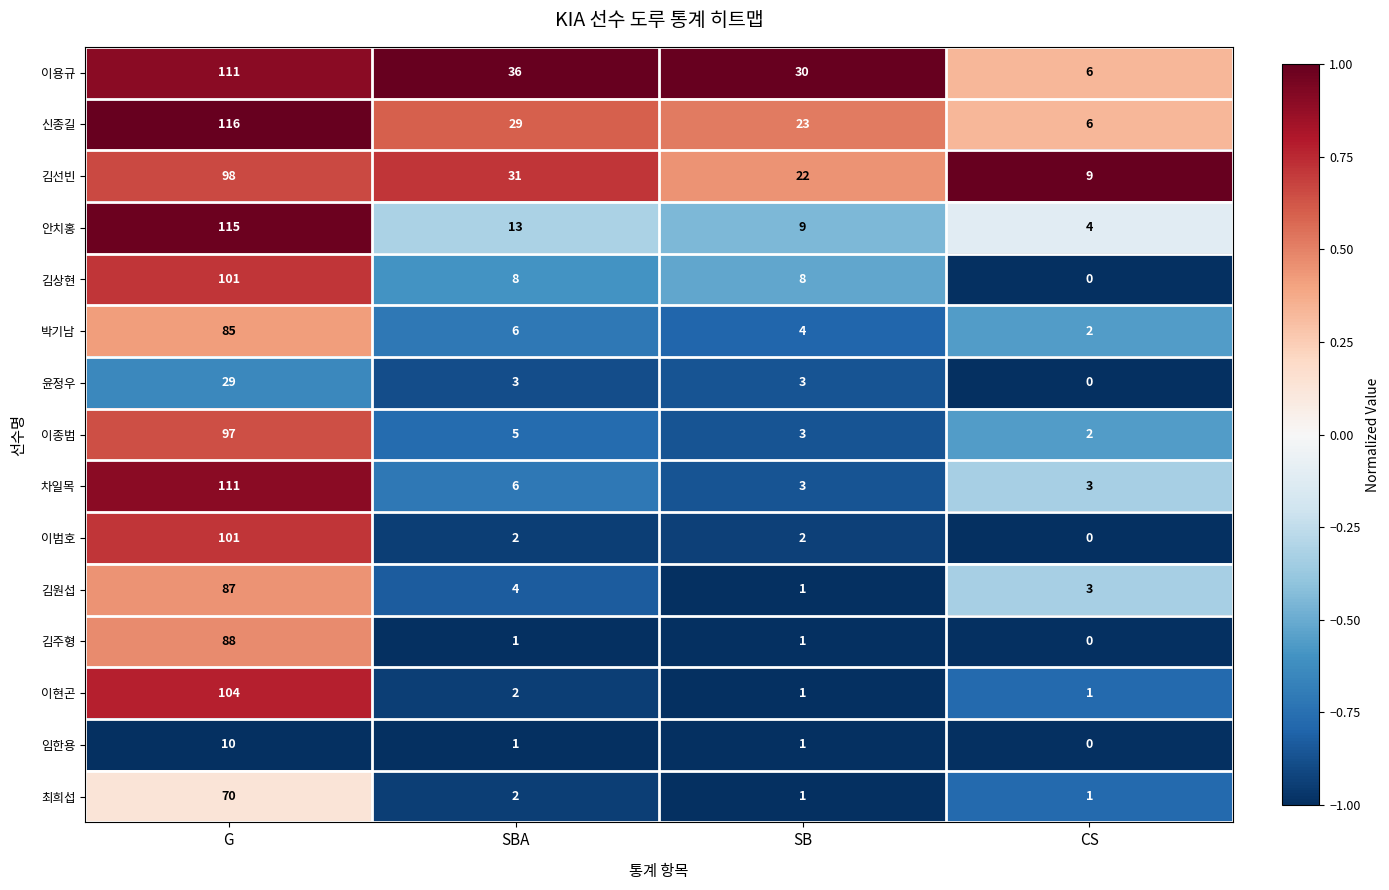

List the labels in order of 이용규 value, smallest first.

CS, SB, SBA, G